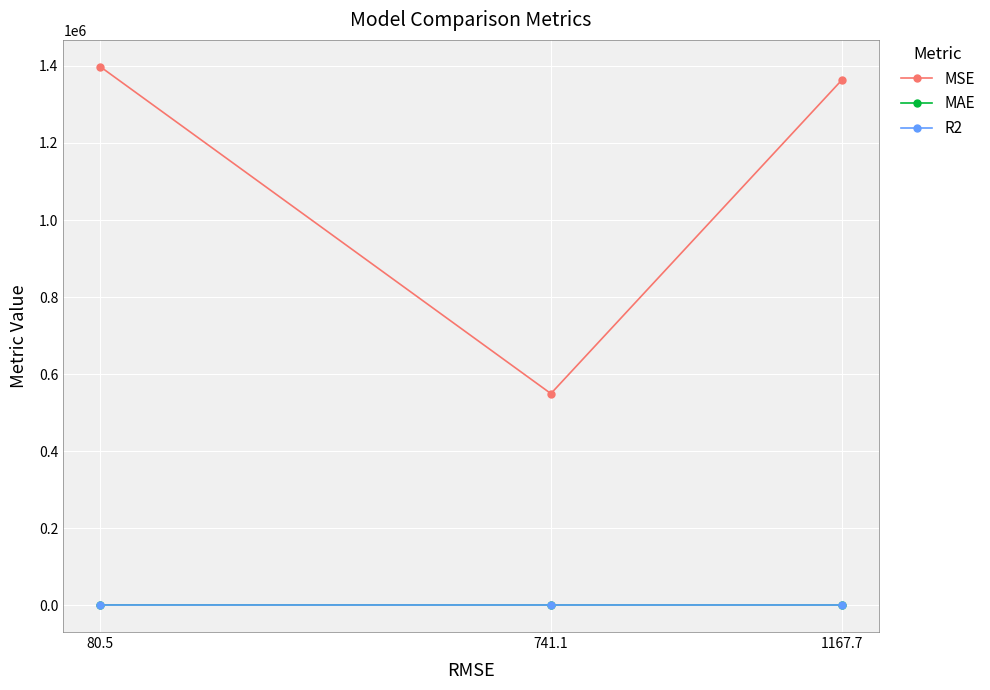

Which series has the largest total across all categories?

MSE